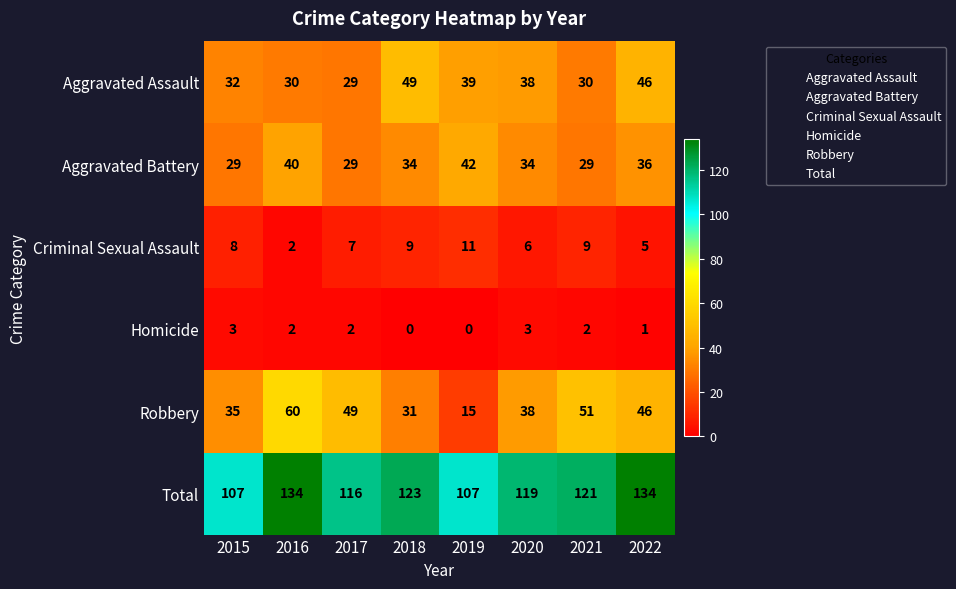

What is the total value across all series at 2022?

268